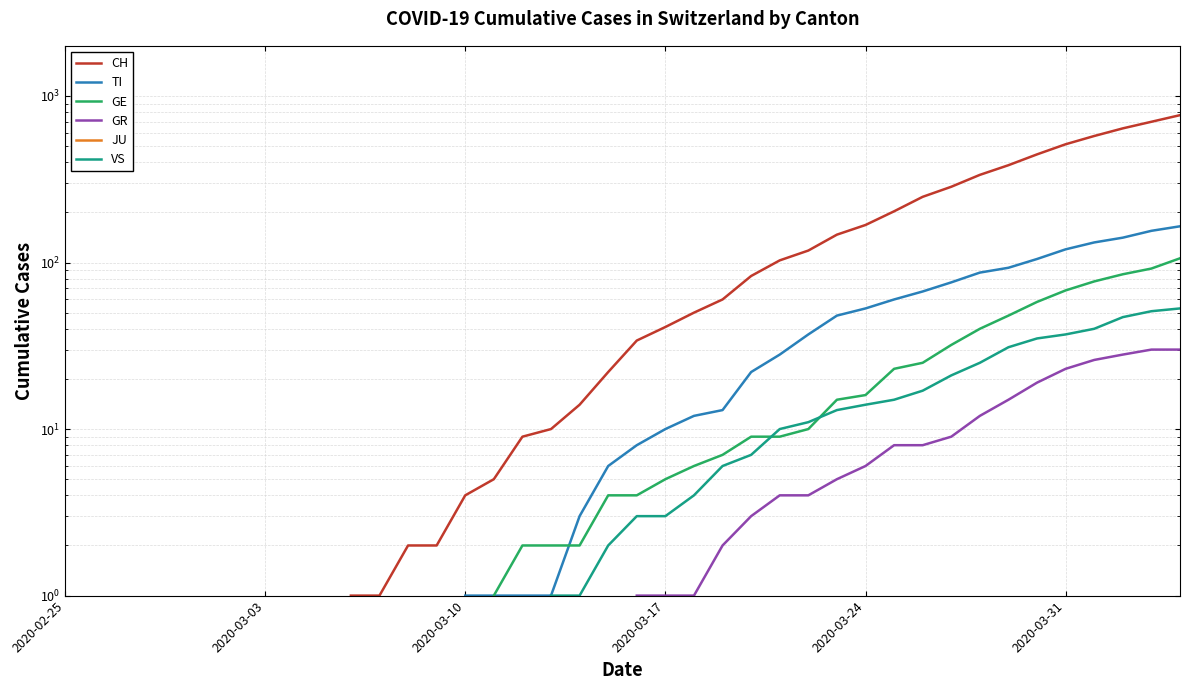

The VS series shows 31.4 at 31. True or false?

False